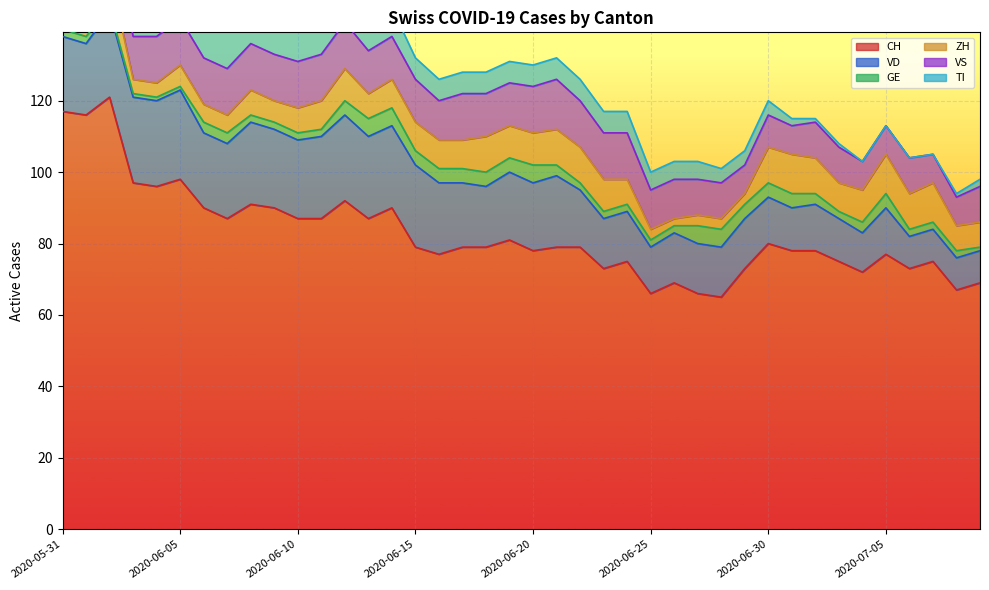

What is the approximate value of VS at 2020-06-20?

13